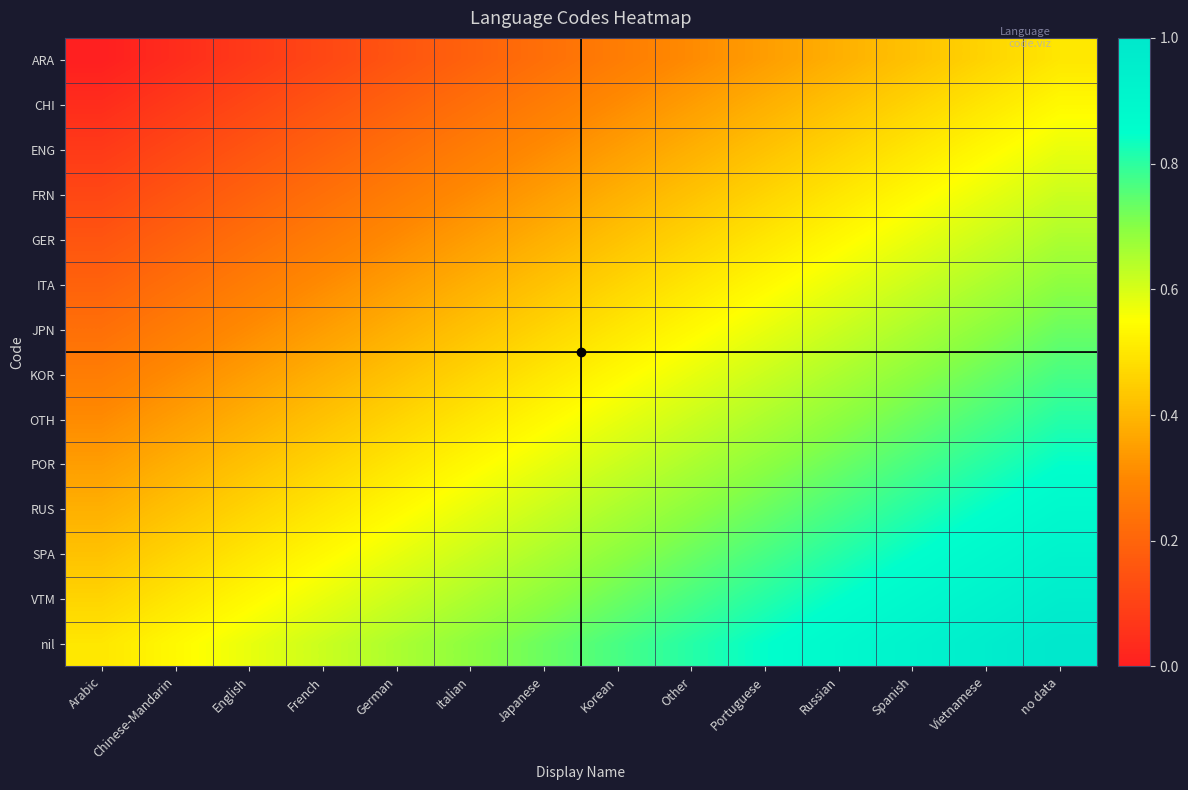

At English, list the series in order from smallest to largest.

ARA, CHI, ENG, FRN, GER, ITA, JPN, KOR, OTH, POR, RUS, SPA, VTM, nil